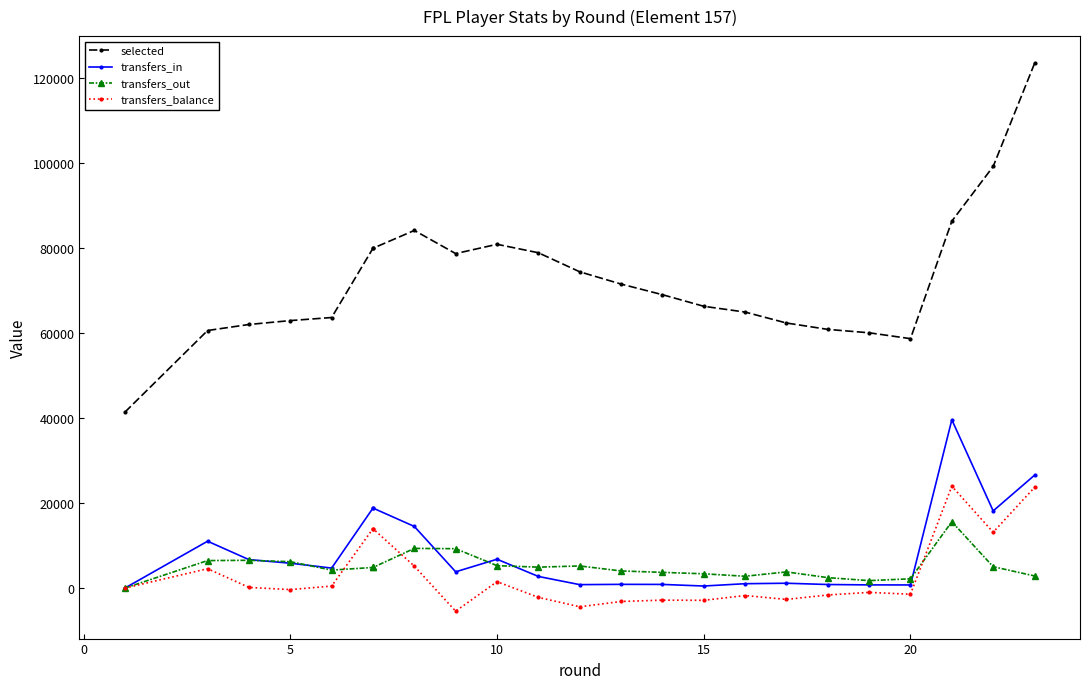

Which series has the largest total across all categories?

selected